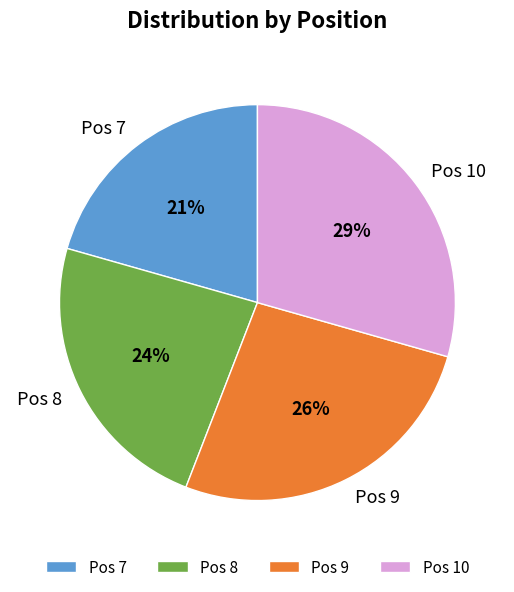

How many segments does this pie chart have?

4